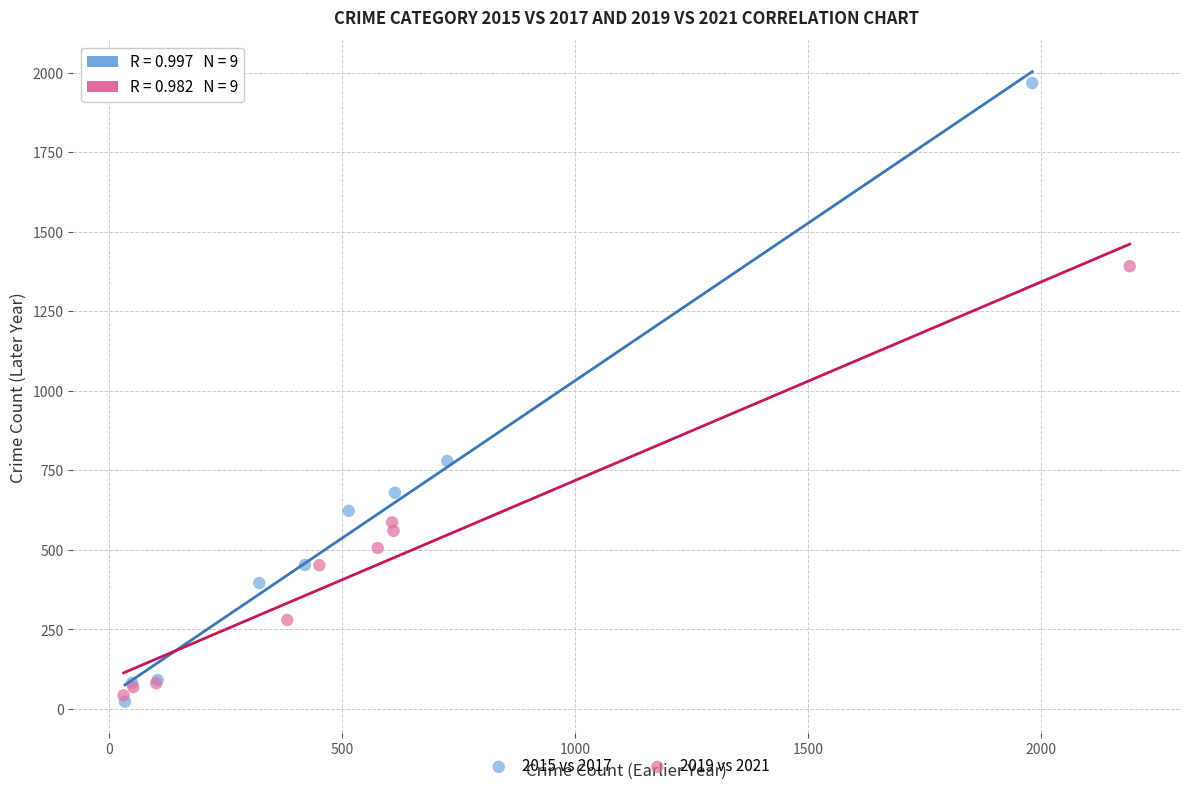

Which series reaches the maximum Y coordinate?

2015 vs 2017